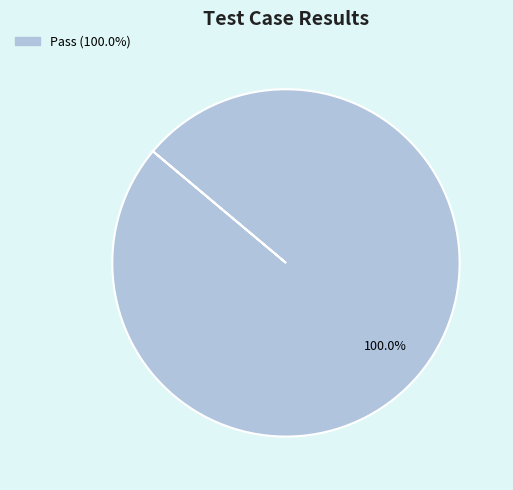

Is there a majority slice in this chart?

Yes